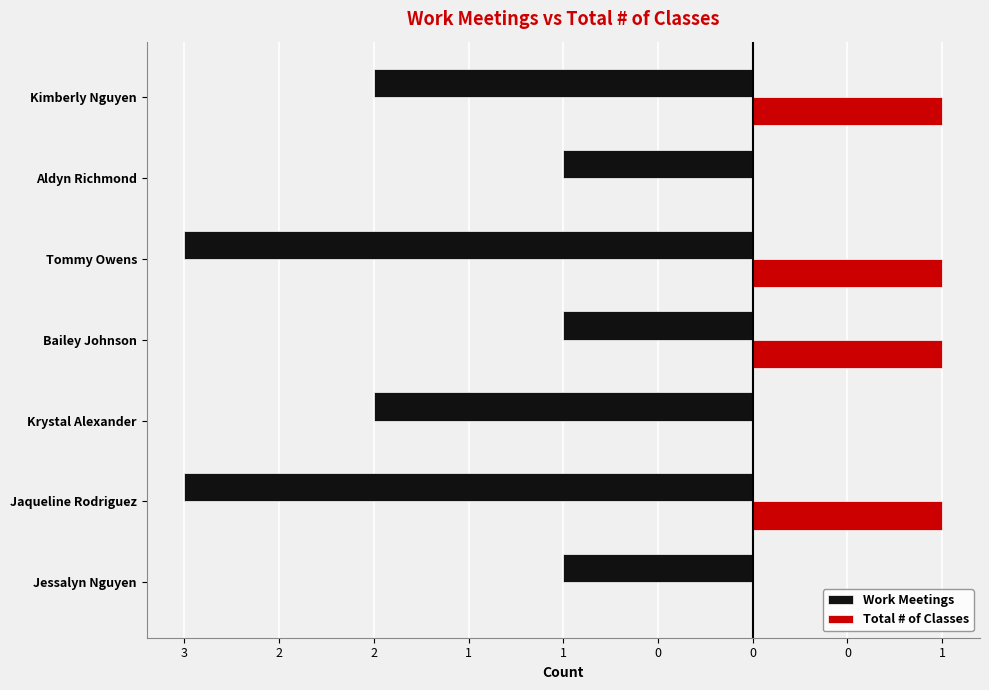

What are all the series names shown in the legend?

Work Meetings, Total # of Classes